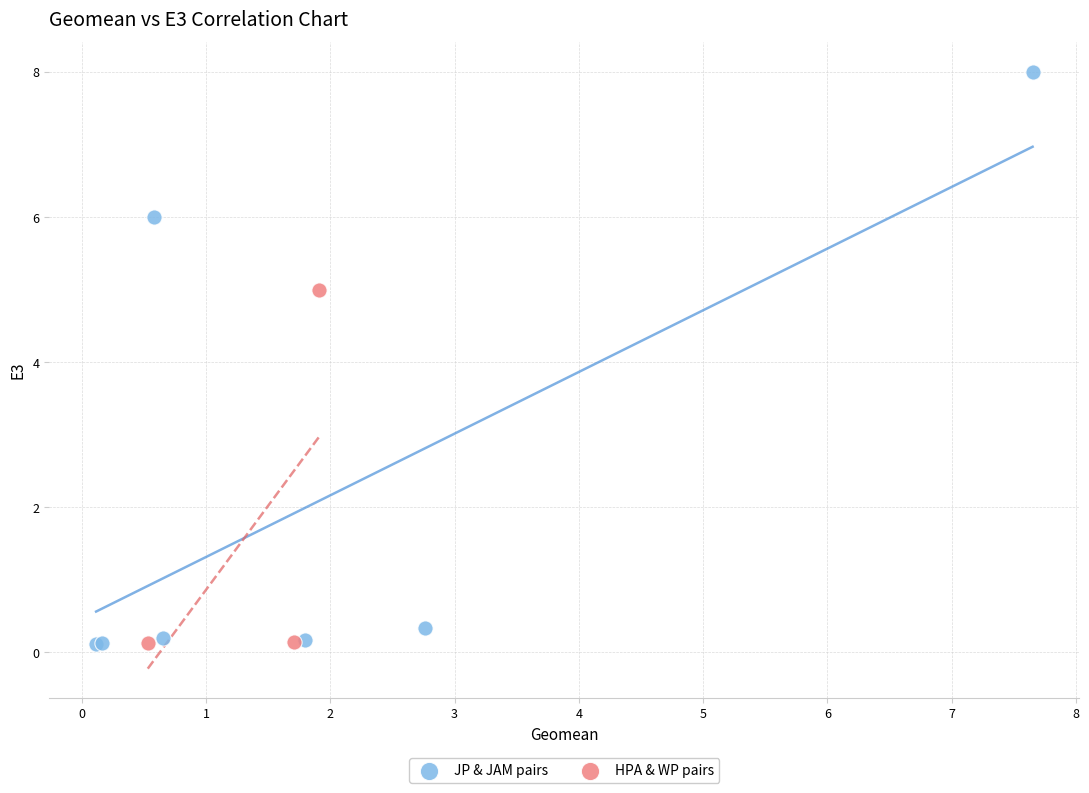

Which series has the widest spread of Y values?

JP & JAM pairs